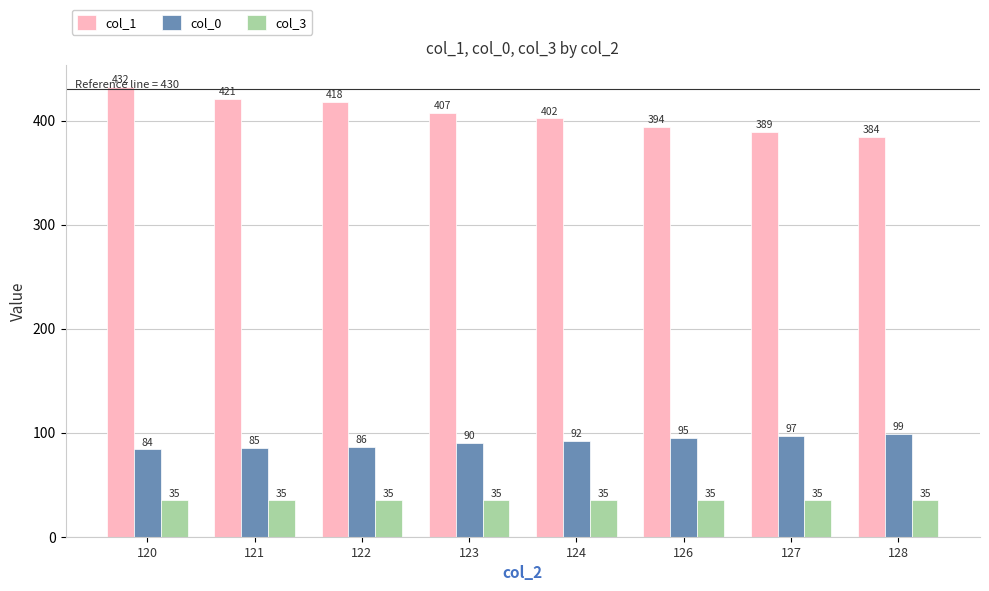

What is the maximum value for col_3?

35